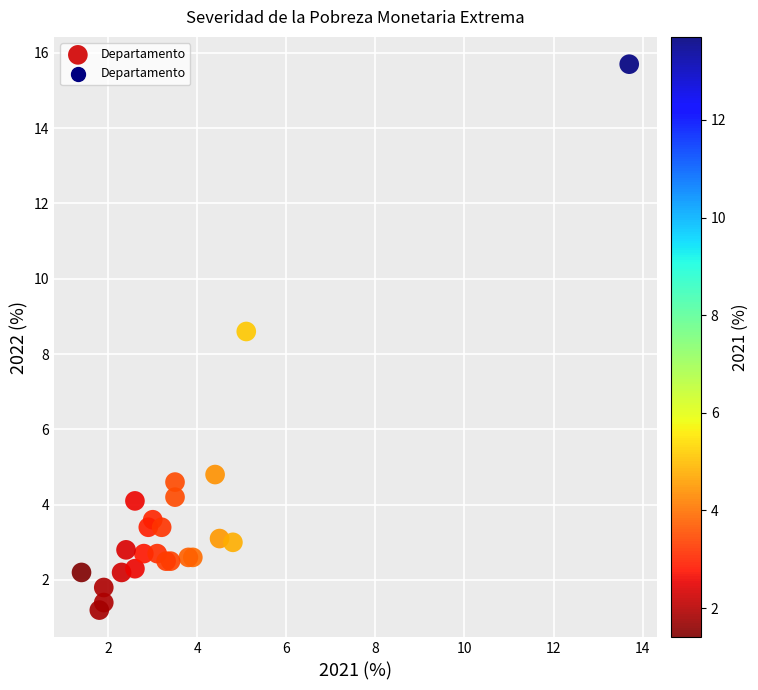

What Y value in the scatter plot is closest to 8?

8.6